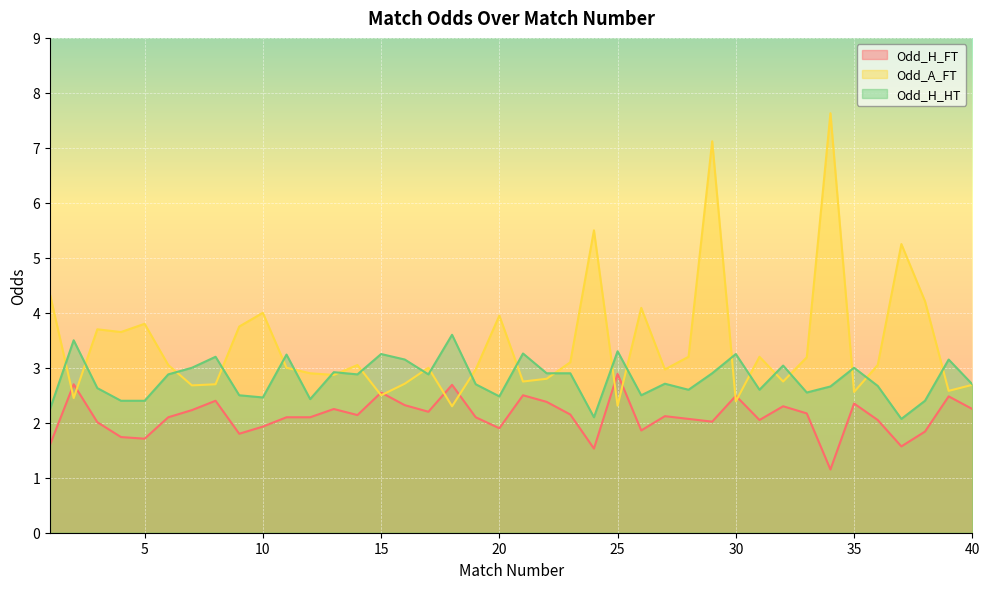

The Odd_A_FT series shows 4.1 at 8. True or false?

False